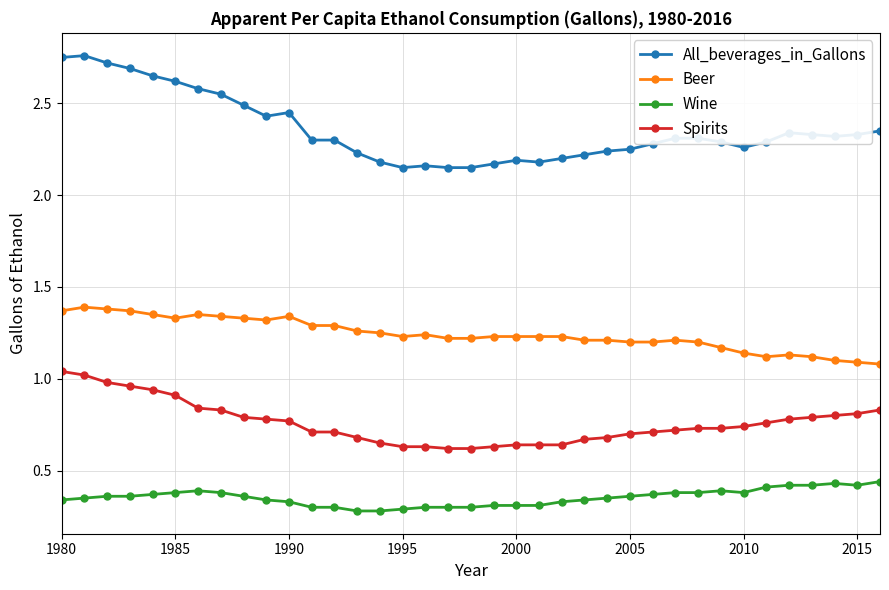

What is the sum of all All_beverages_in_Gallons values?

87.2